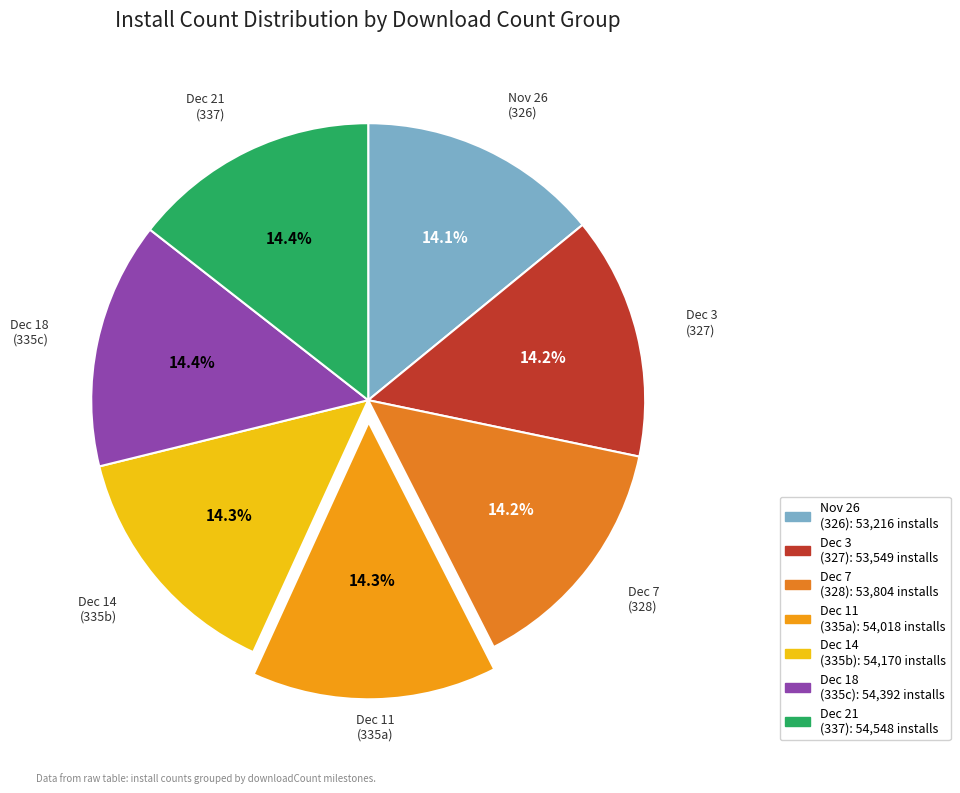

Count the number of slices in the pie.

7